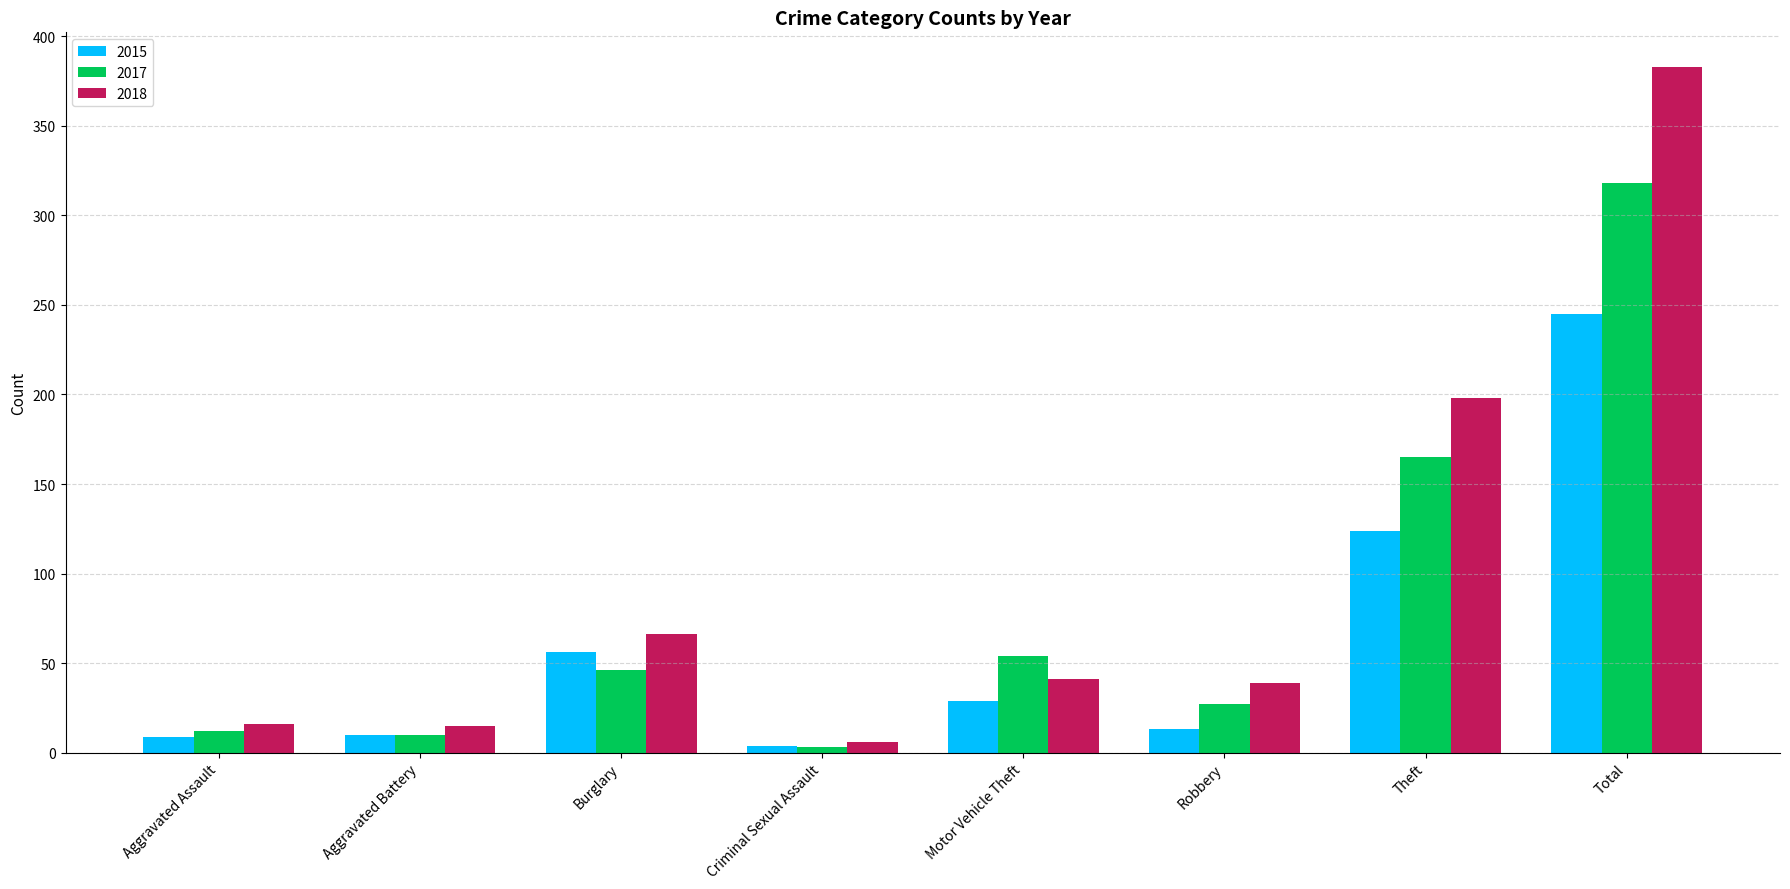

What is the maximum value shown in the chart?

383